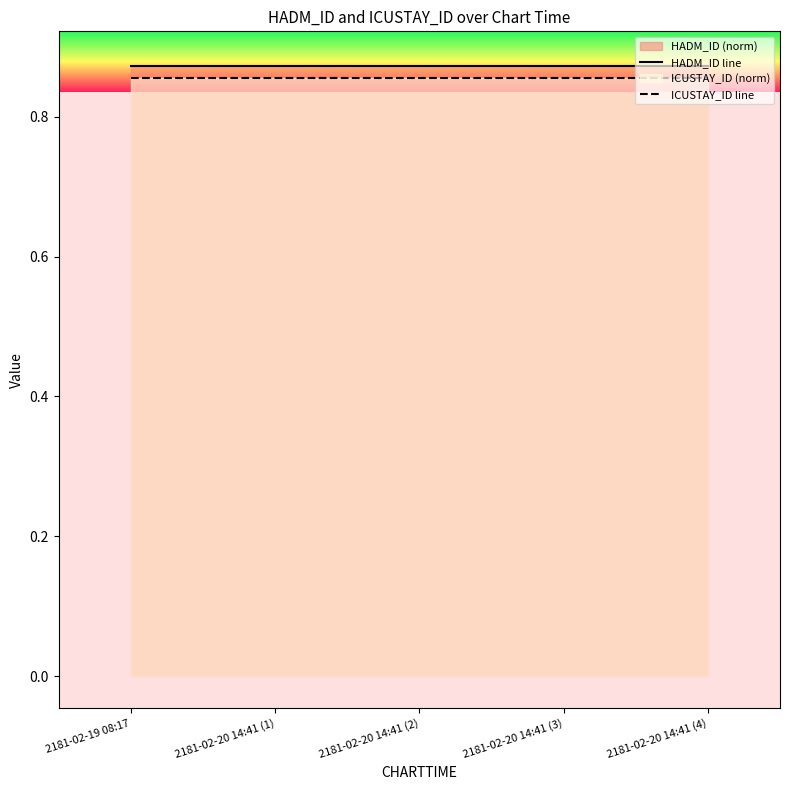

How many lines are shown in the chart?

2